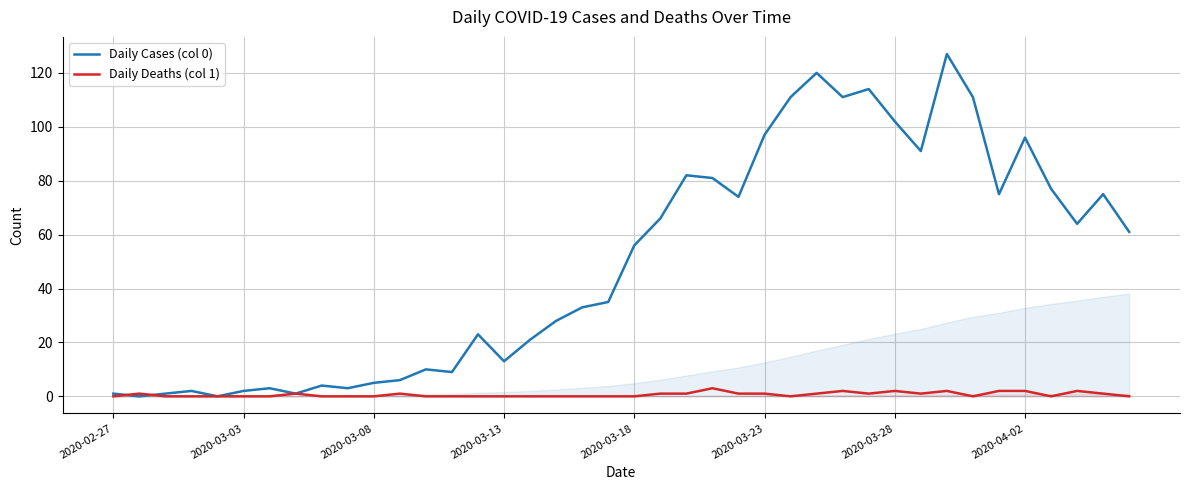

Which series has the largest total across all categories?

Daily Cases (col 0)